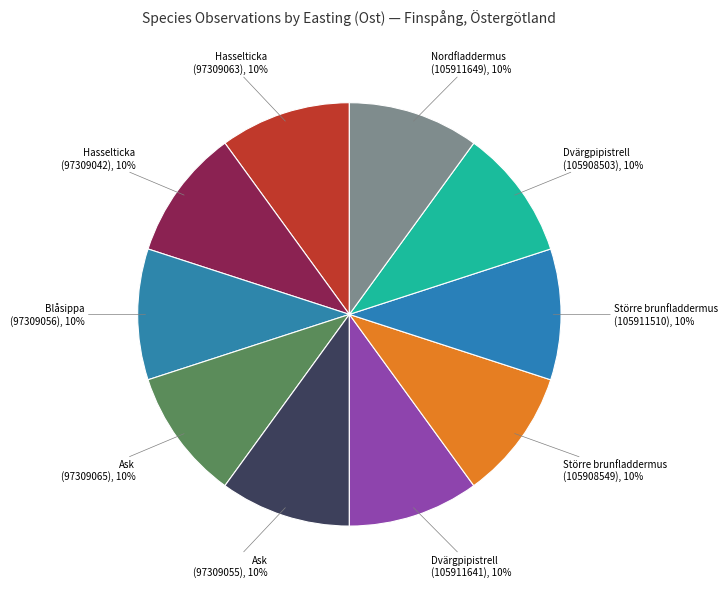

Which category has the smallest portion of the pie?

Hasselticka (97309063)